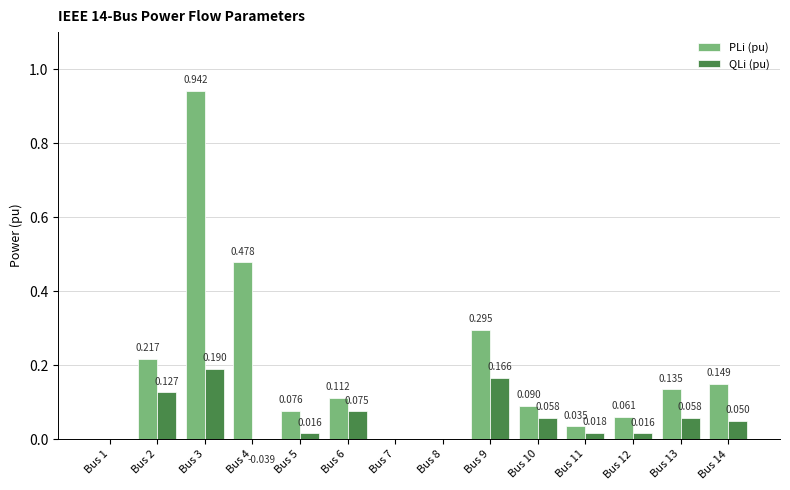

Between Bus 3 and Bus 5, which series saw the biggest shift?

PLi (pu)